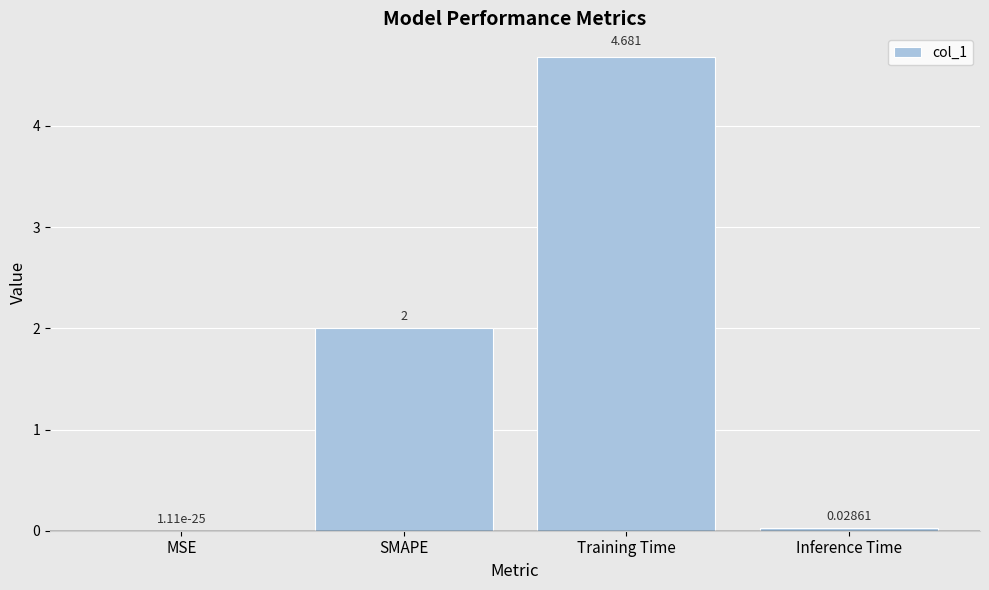

At which label is the value closest to 2?

SMAPE